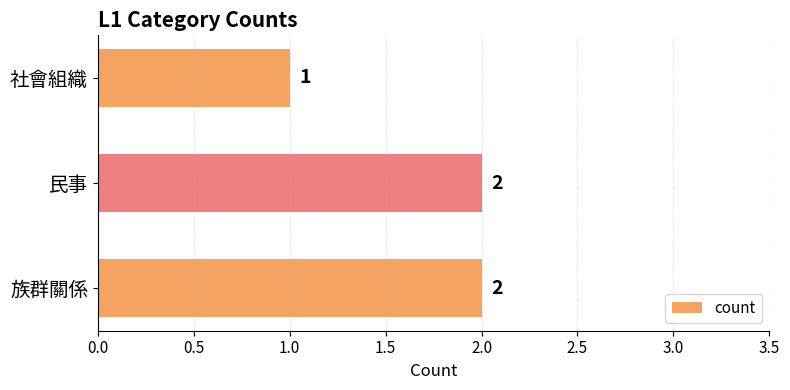

What is the sum of the values at 民事 and 族群關係?

4